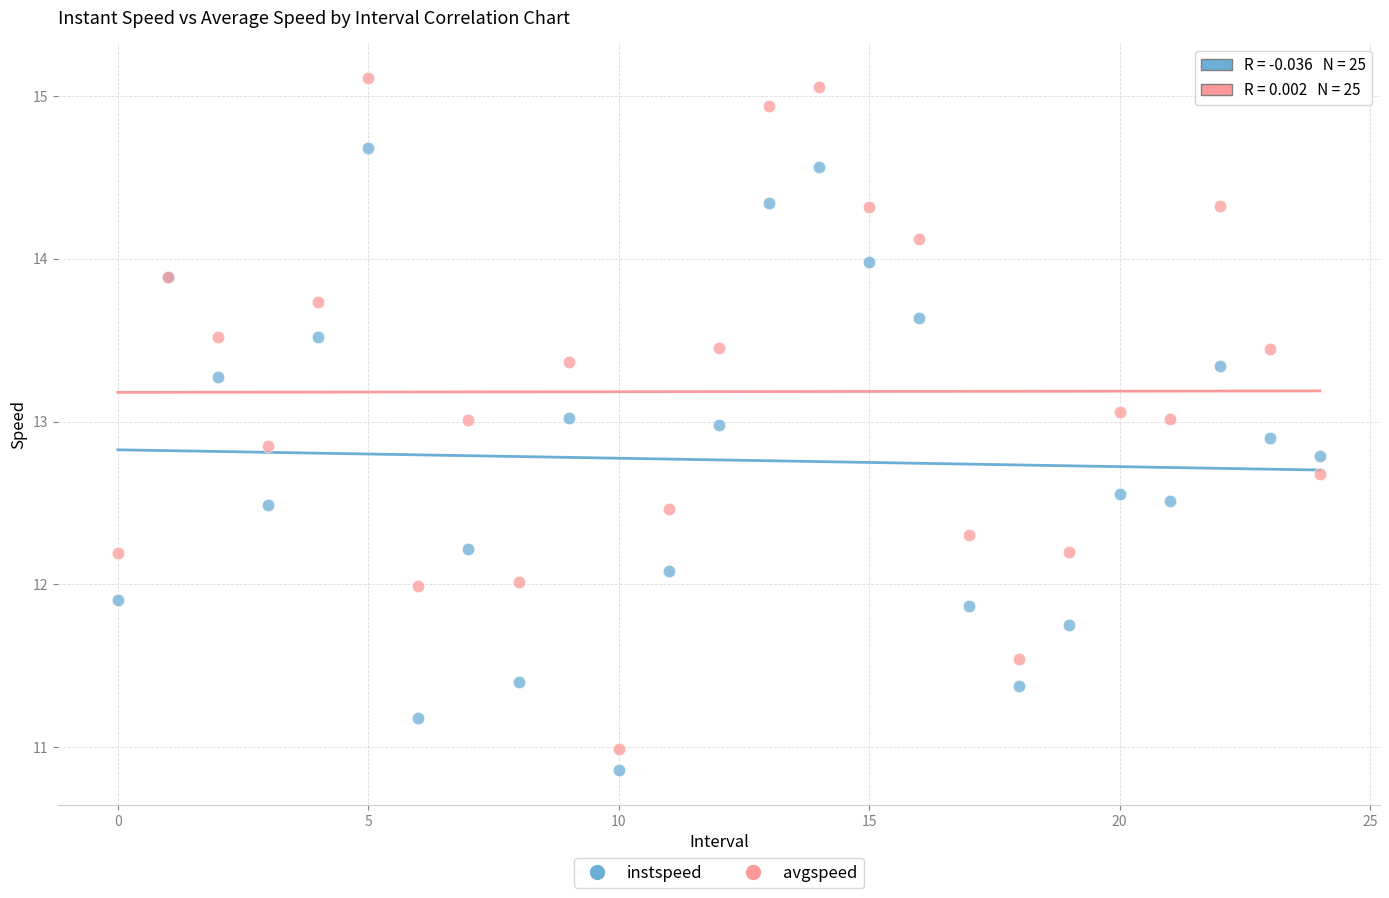

Which series reaches the maximum Y coordinate?

avgspeed